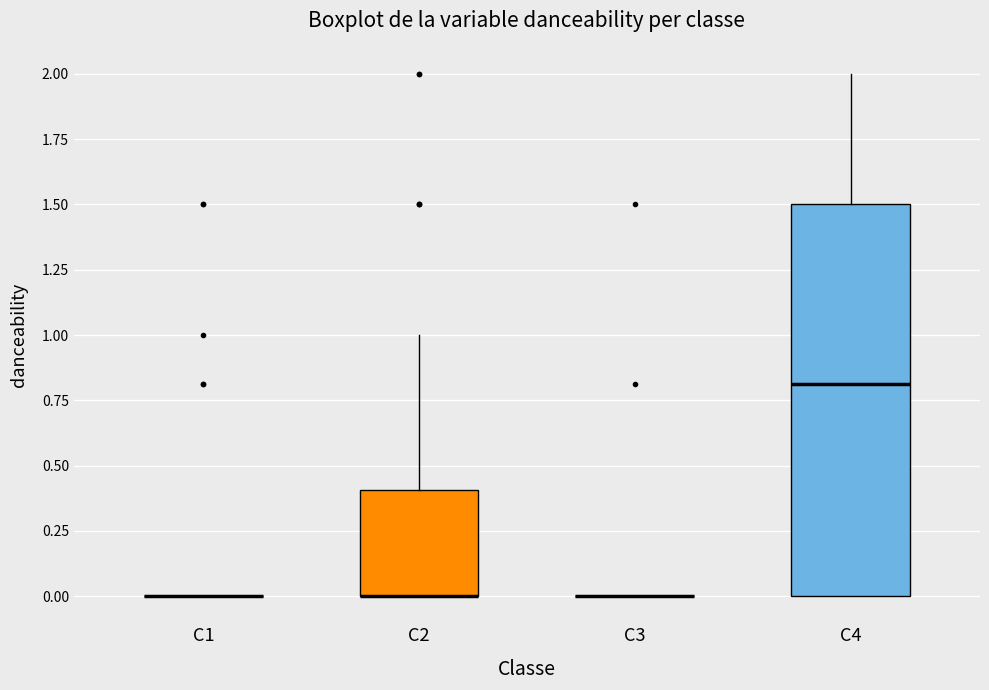

Reading left to right, transcribe this box plot: for each box, give where its median line is, the range the box spans, and where its two whiskers end, as read against the y-axis. The values are not printed on the chart, so give them approximately, as read against the axis.

C1: box collapsed to a line at 0.0, whiskers 0.0 to 0.0
C2: median 0.0 (drawn on the box's lower edge), box 0.0 to 0.4, whiskers 0.0 to 1.0
C3: box collapsed to a line at 0.0, whiskers 0.0 to 0.0
C4: median 0.8, box 0.0 to 1.5, whiskers 0.0 to 2.0